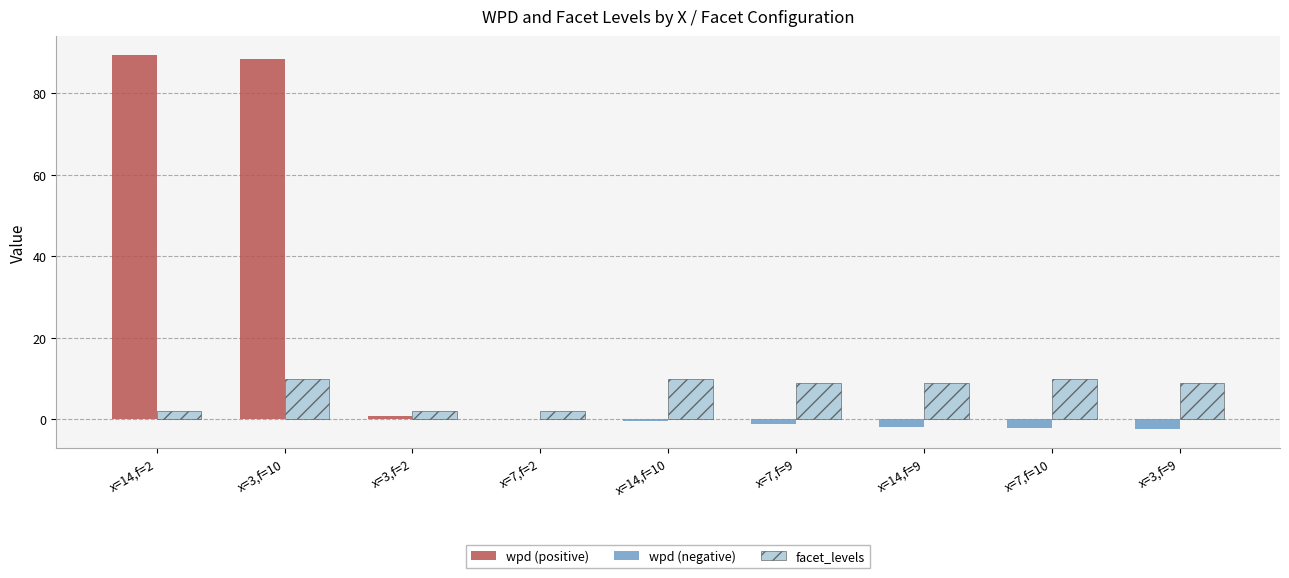

Count the facet_levels values in the range 2 to 10.

9